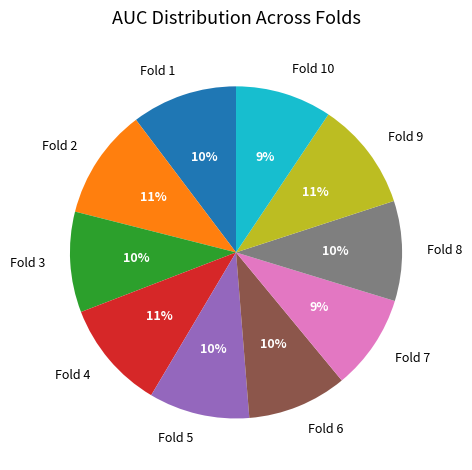

To the nearest percent, what is the average slice percentage?

10%